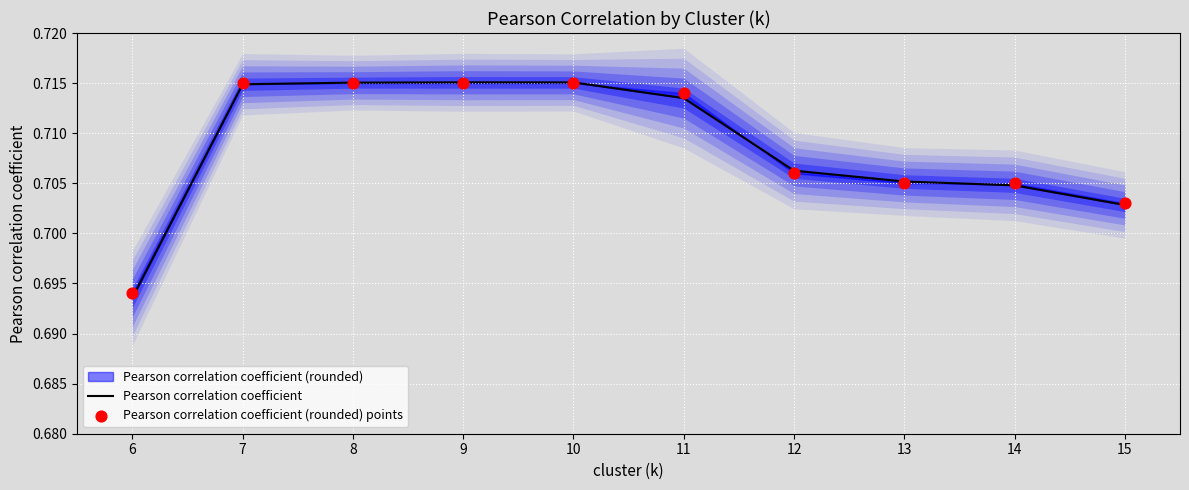

Is the value of Pearson correlation coefficient (rounded) points at 7 greater than the value of Pearson correlation coefficient at 12?

Yes